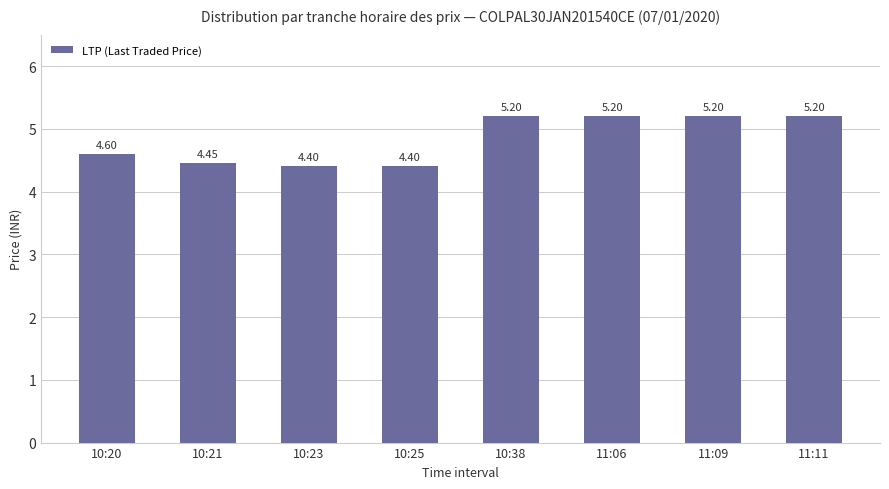

What is the ratio of the value at 11:09 to the value at 10:21?

1.2